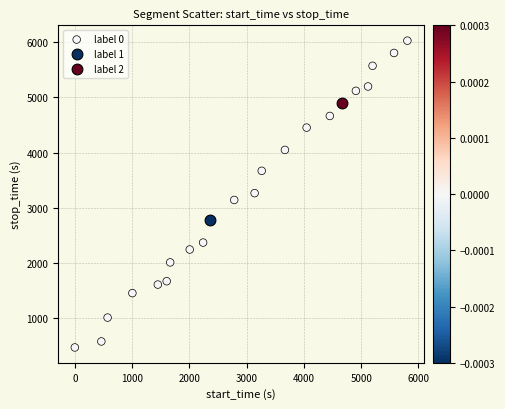

What are all the series names shown in the legend?

label 0, label 1, label 2